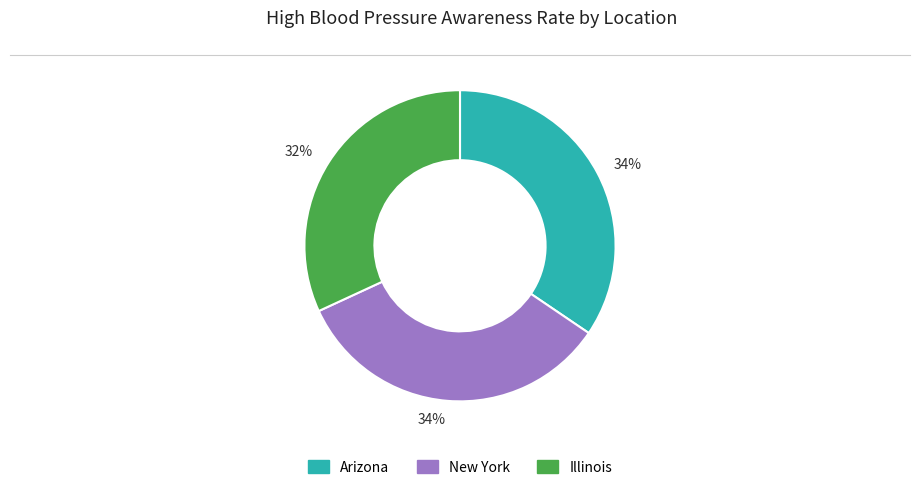

To the nearest percent, what is the average slice percentage?

33%